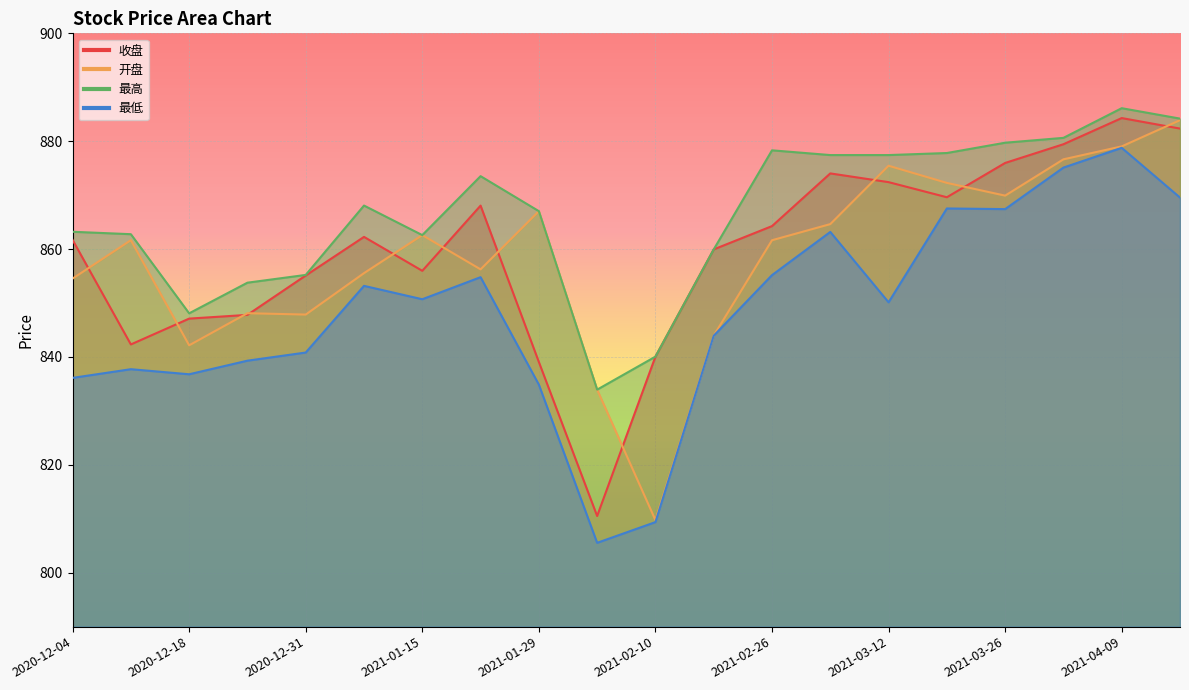

At which label does 开盘 reach its minimum?

2021-02-10